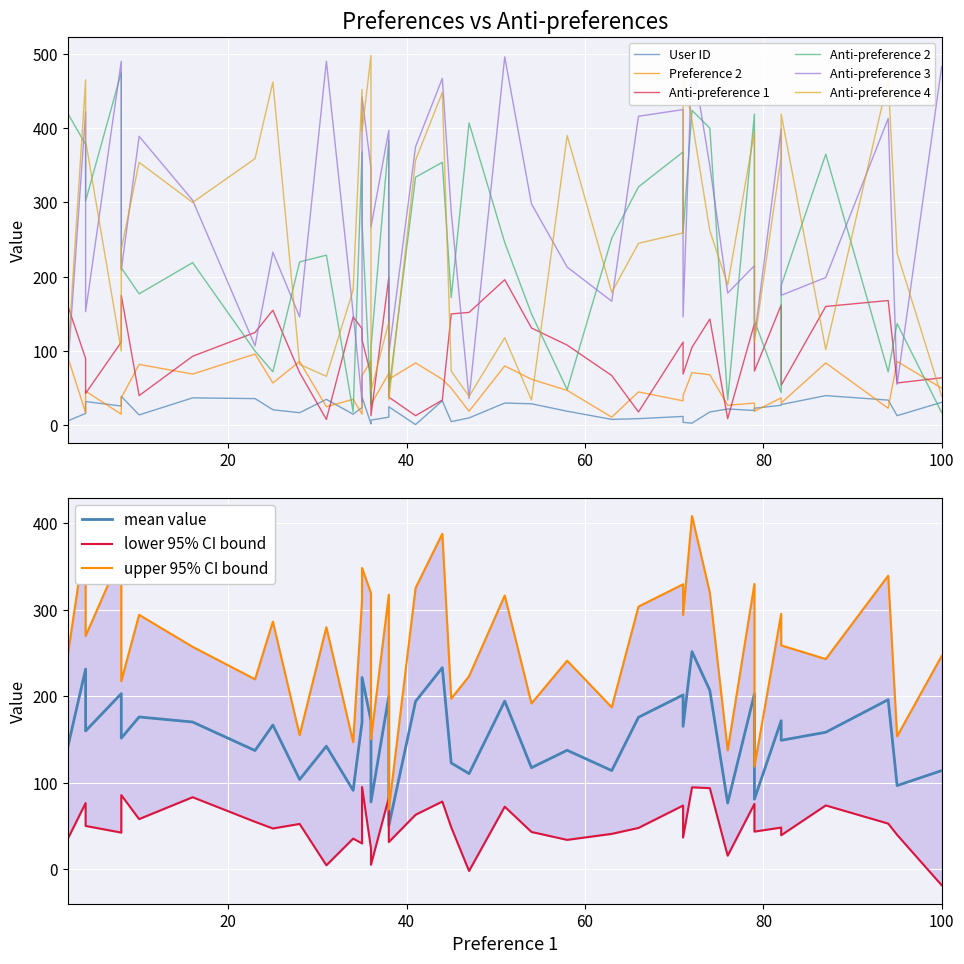

Is the value of Preference 2 at 10 greater than the value of User ID at 21?

Yes